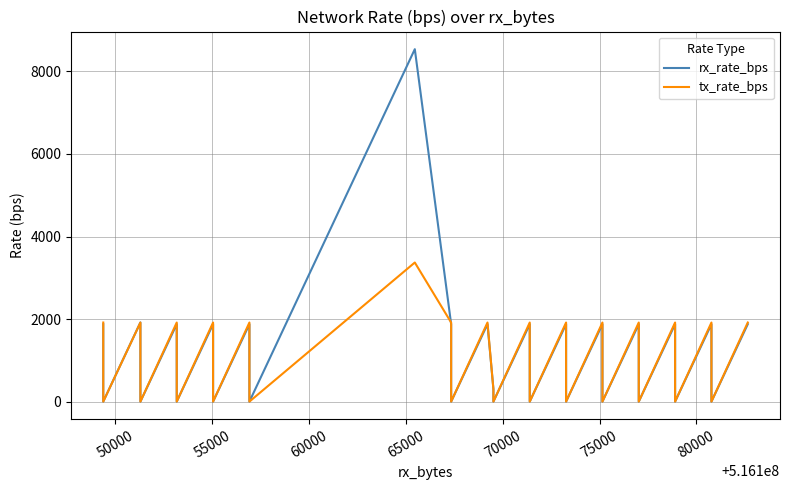

Is it true that tx_rate_bps equals 607 at 21?

False